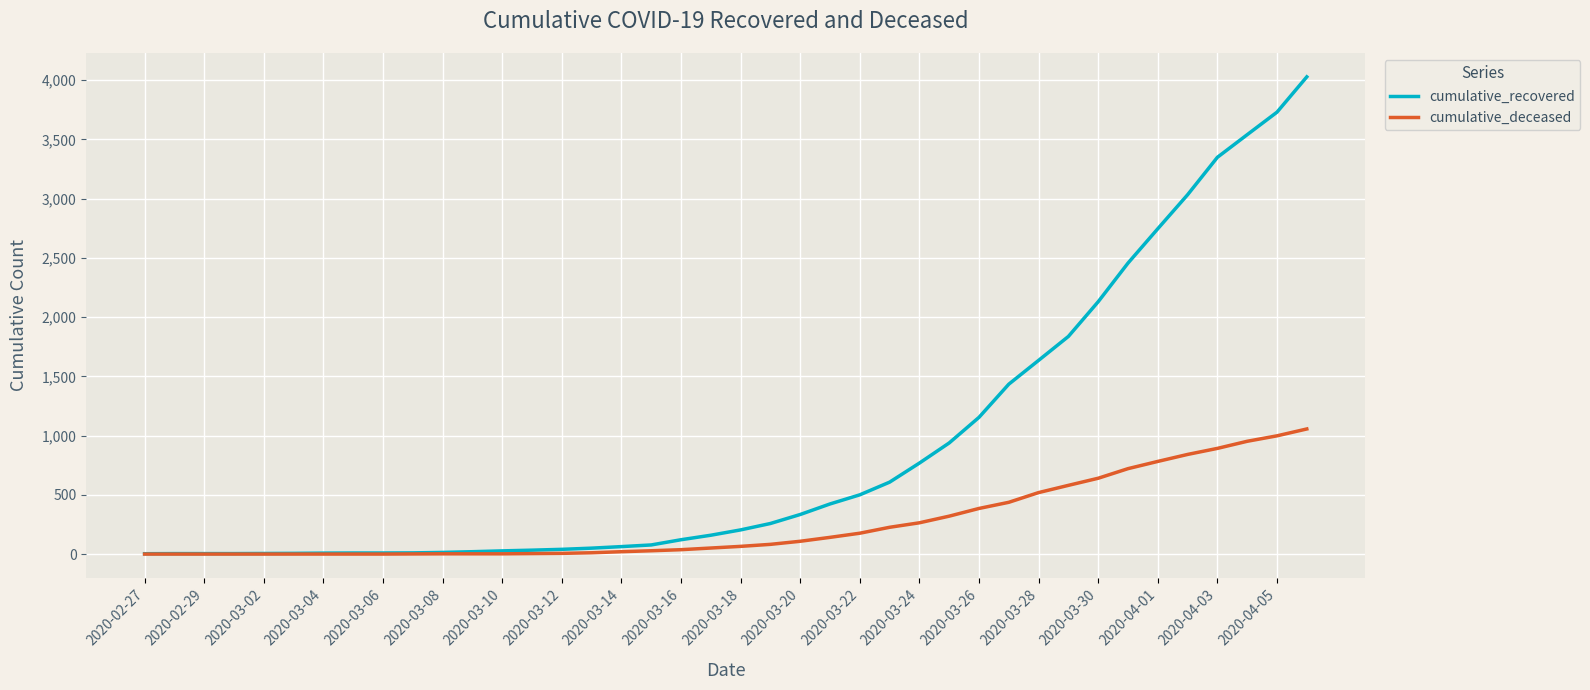

Which series has the largest total across all categories?

cumulative_recovered